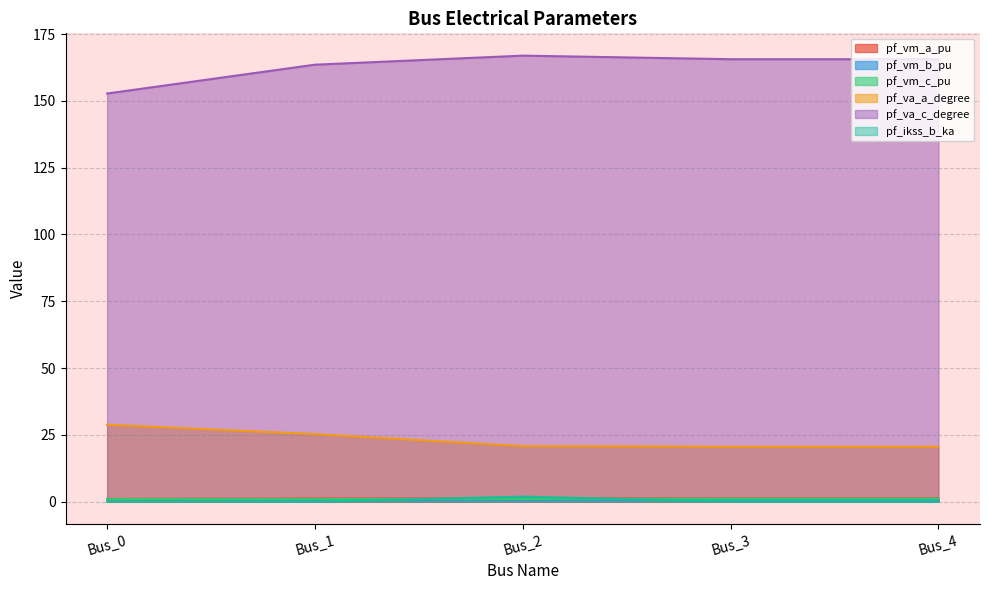

At how many categories does at least one series exceed 57?

5